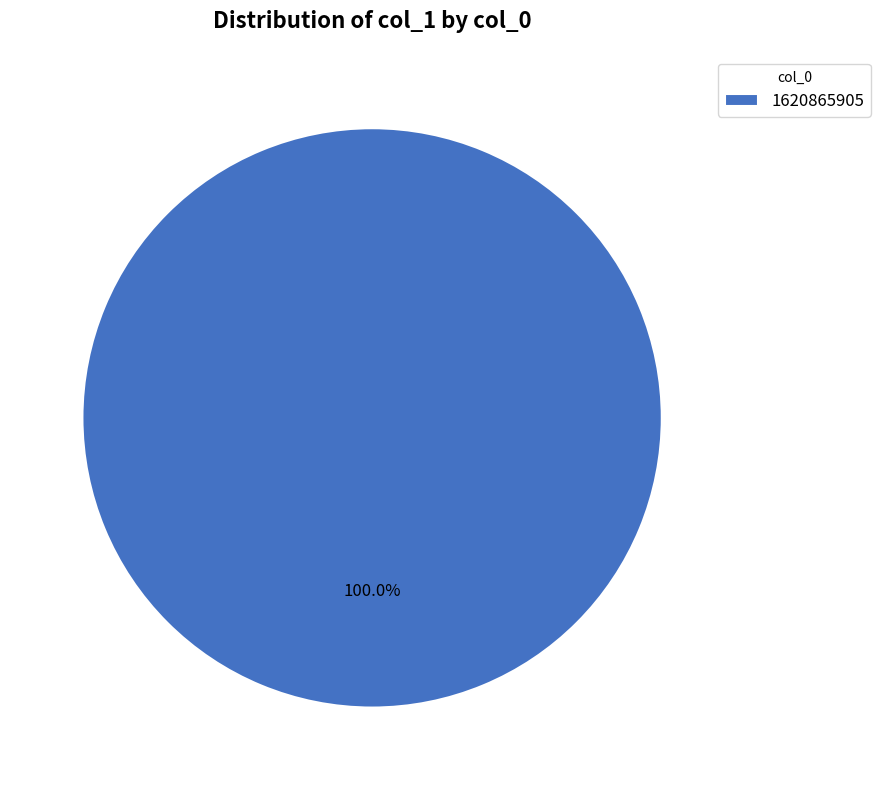

Is there a majority slice in this chart?

Yes